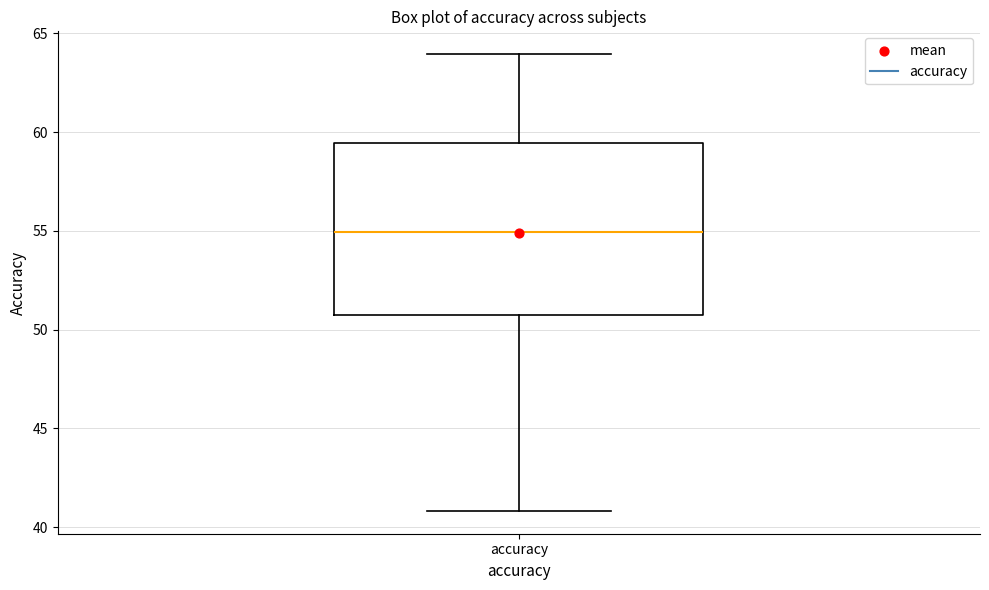

Read this box plot against the y-axis: the position of the median line, the range covered by the box, and the ends of both whiskers. The values are not printed on the chart, so give them approximately, as read against the axis.

median 55.0, box 50.5 to 59.5, whiskers 41.0 to 64.0